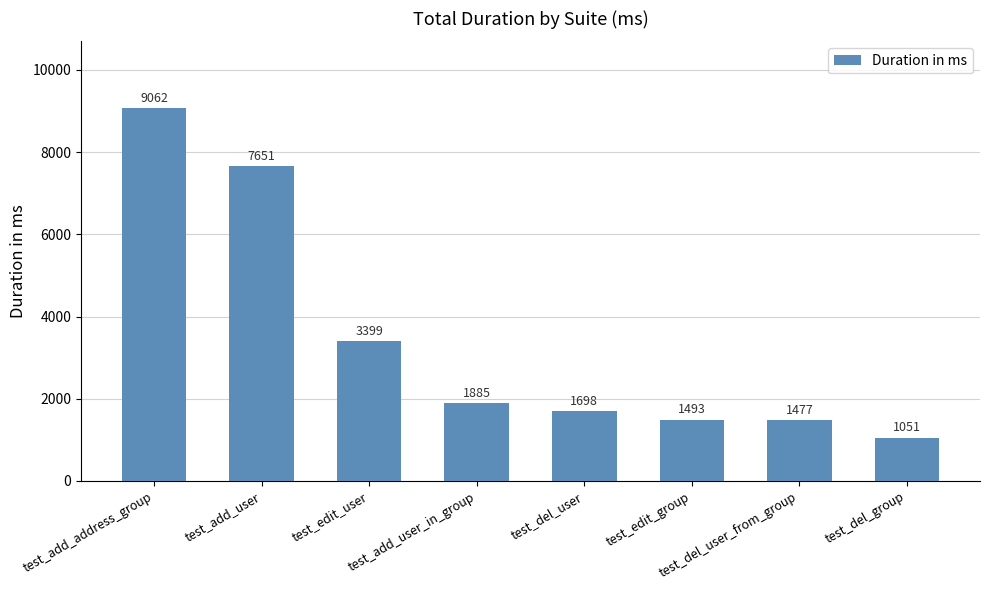

What is the label of the 3rd bar from the left?

test_edit_user